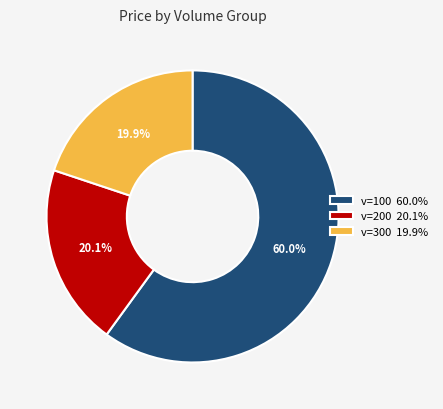

Which slice is the largest?

v=100 60.0%